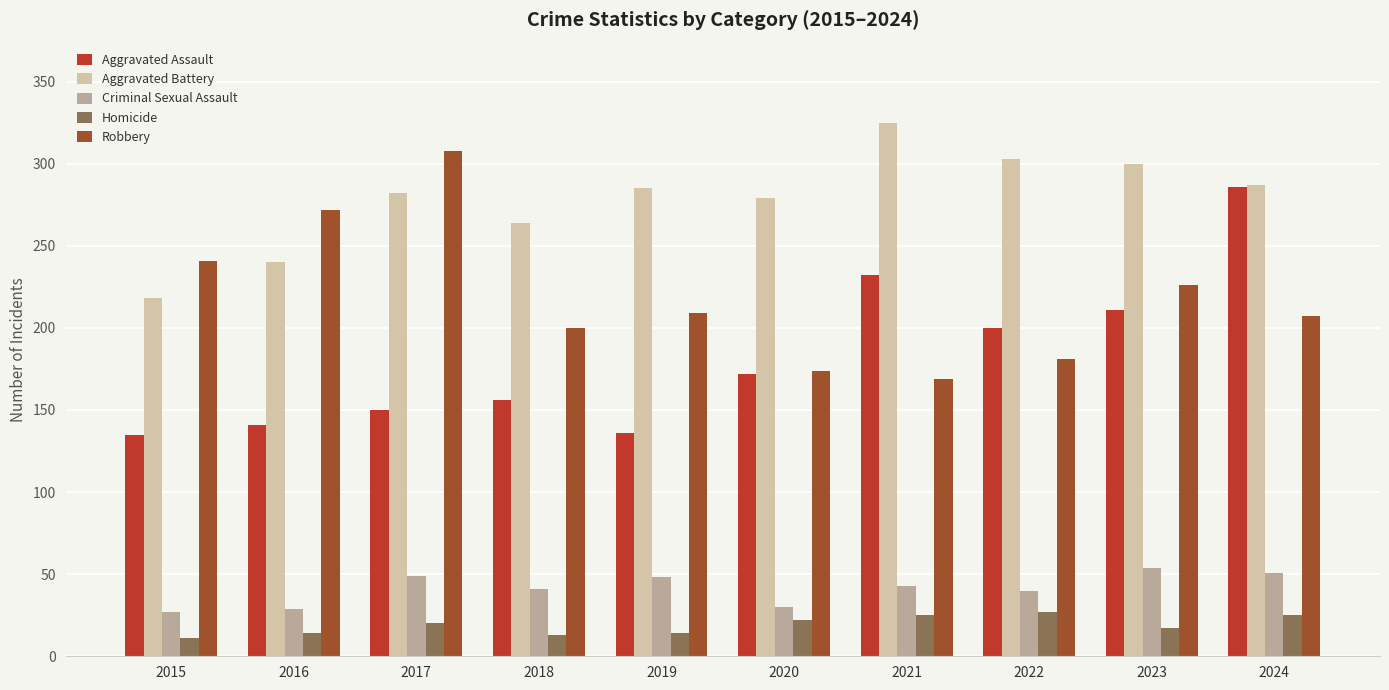

Between 2022 and 2024, which series saw the biggest shift?

Aggravated Assault